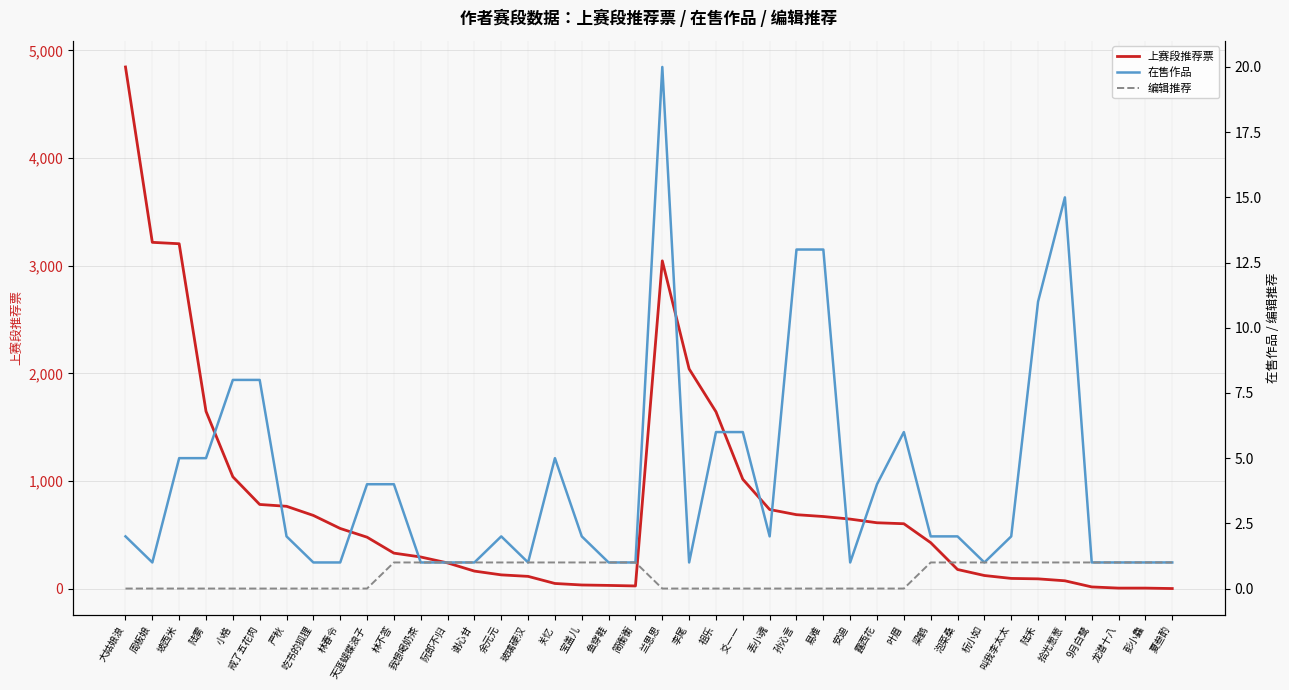

At which category does the chart reach its peak across all series?

大姑娘浪